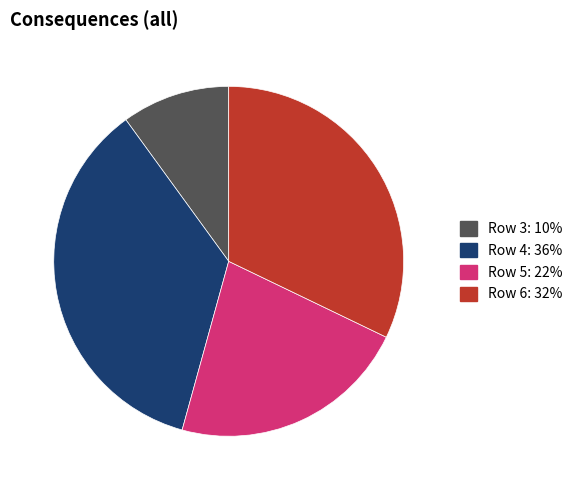

Rank the categories by value from lowest to highest.

Row 3: 10%, Row 5: 22%, Row 6: 32%, Row 4: 36%